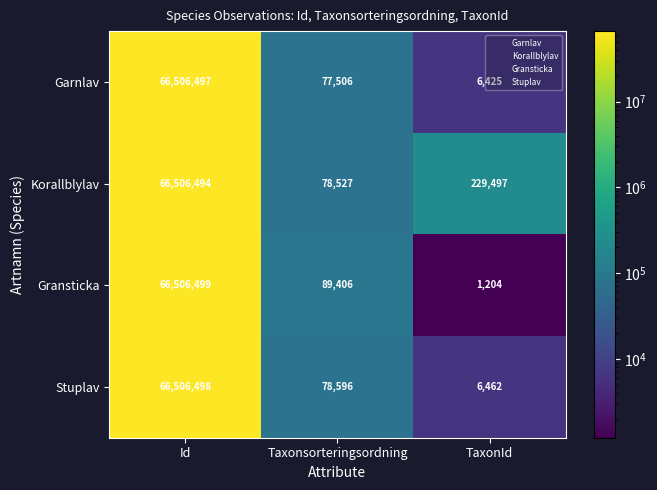

How many data points does each series have?

3